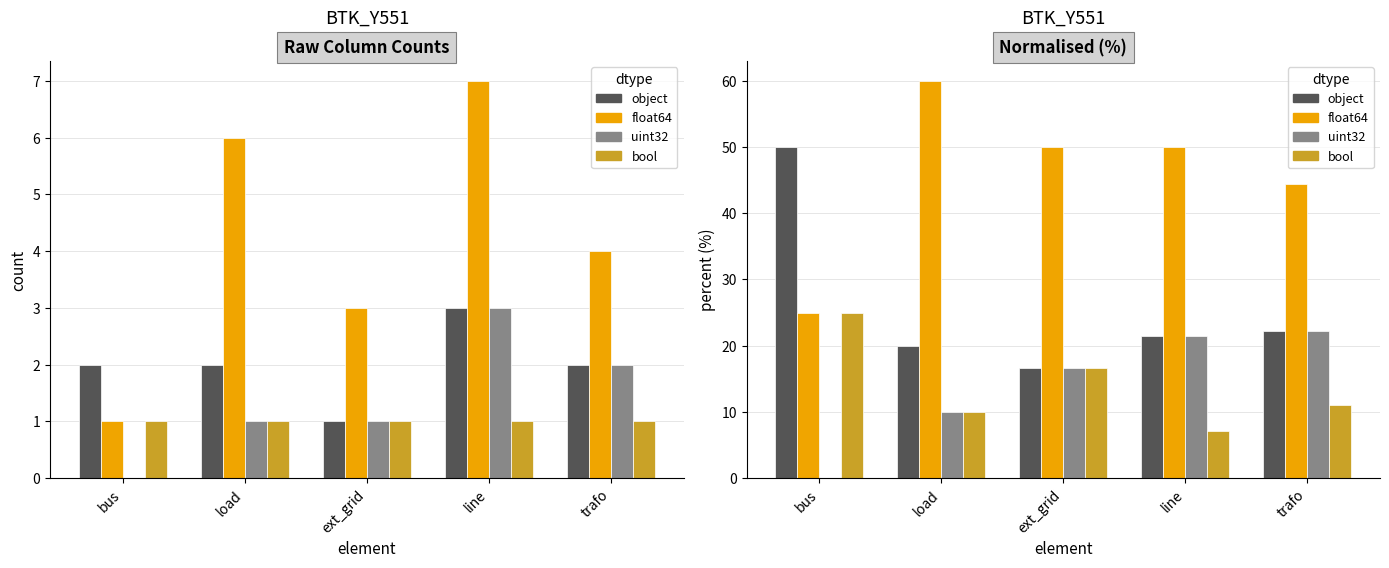

Does the chart contain any negative values?

No